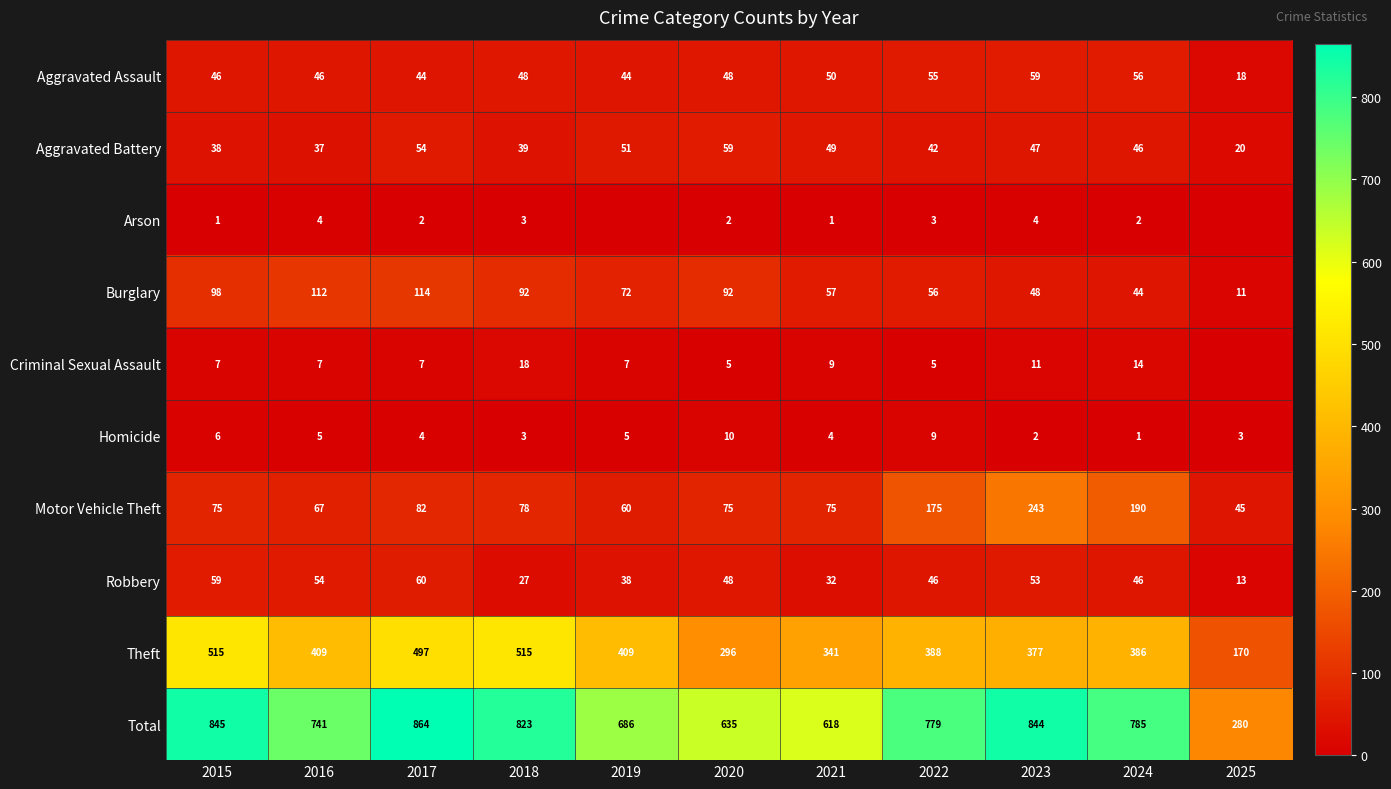

Is it true that Criminal Sexual Assault equals 3 at 2017?

False